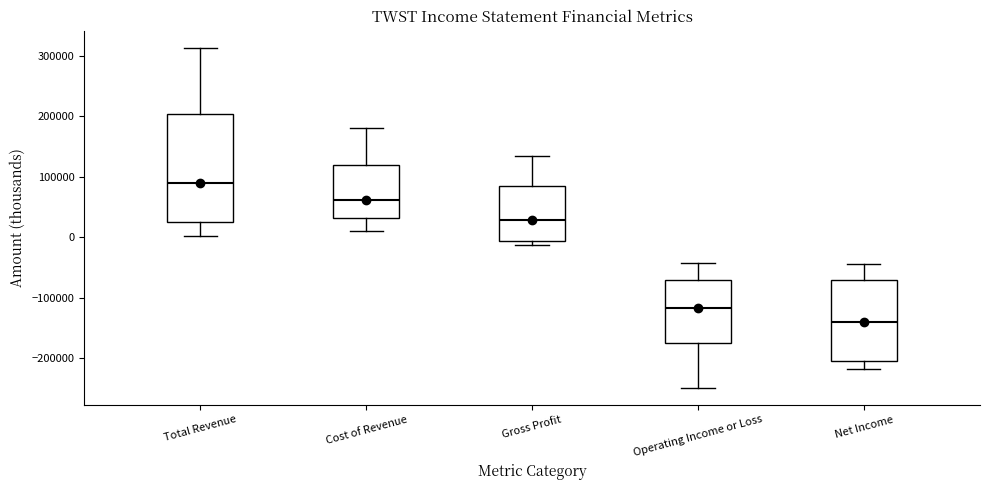

Reading left to right, transcribe this box plot: for each box, give where its median line is, the range the box spans, and where its two whiskers end, as read against the y-axis. The values are not printed on the chart, so give them approximately, as read against the axis.

Total Revenue: median 90000, box 30000 to 200000, whiskers 0 to 310000
Cost of Revenue: median 60000, box 30000 to 120000, whiskers 10000 to 180000
Gross Profit: median 30000, box -10000 to 80000, whiskers -10000 (just below the box's lower edge) to 130000
Operating Income or Loss: median -120000, box -180000 to -70000, whiskers -250000 to -40000
Net Income: median -140000, box -200000 to -70000, whiskers -220000 to -40000